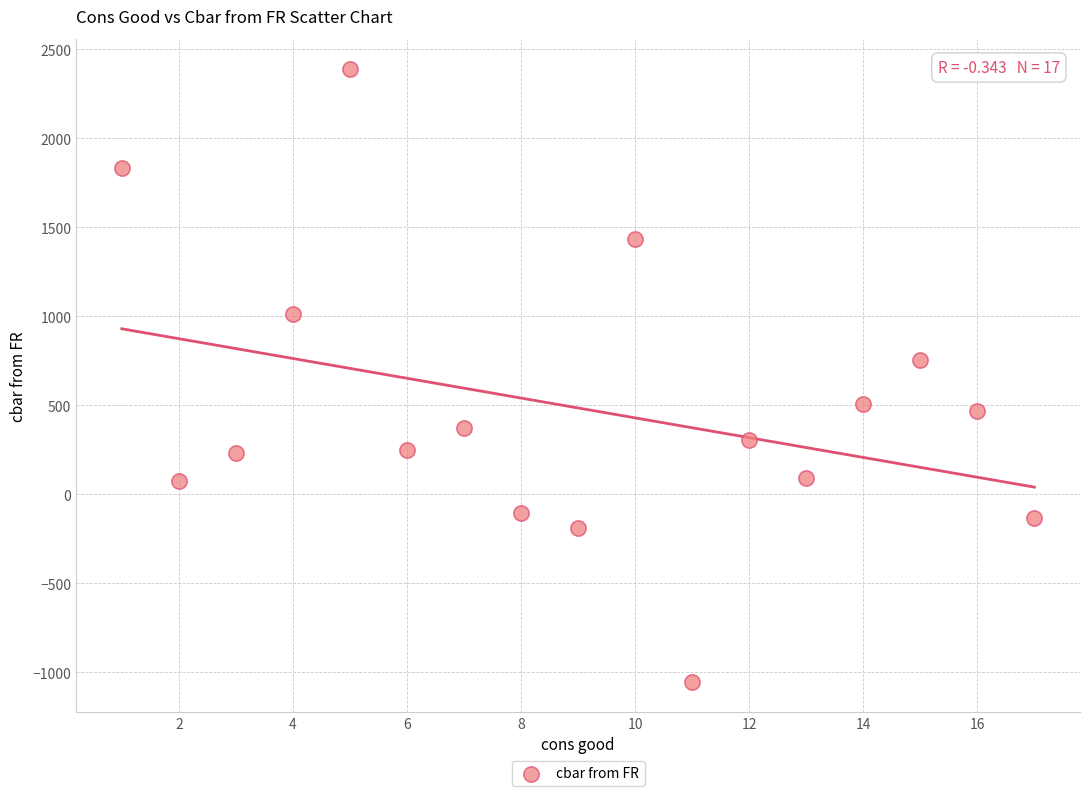

What Y value in the scatter plot is closest to 668?

754